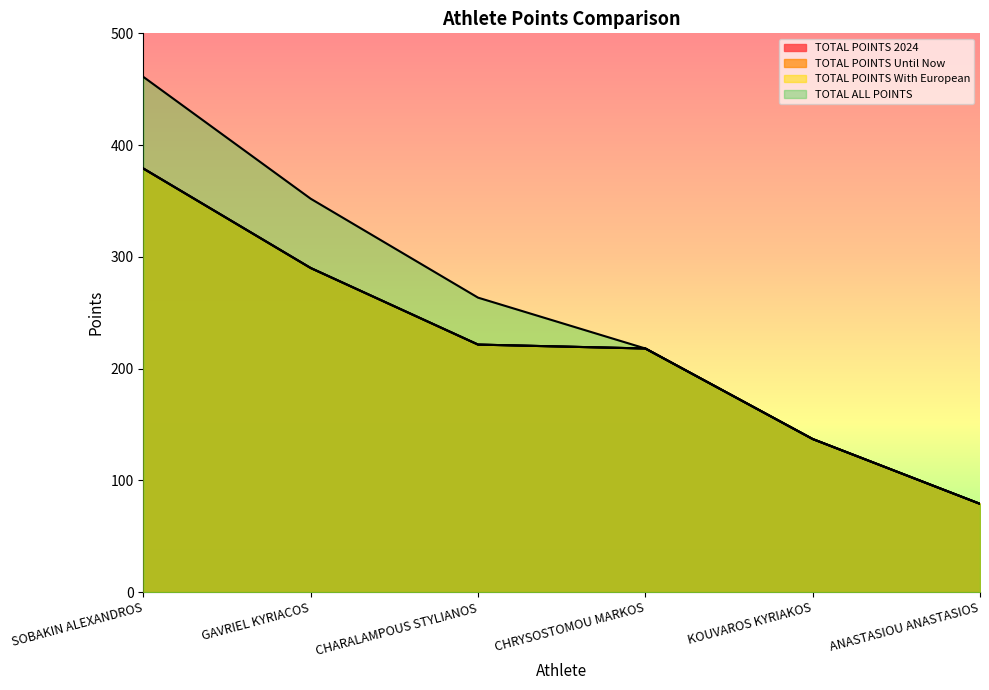

True or false: TOTAL POINTS 2024 and TOTAL ALL POINTS intersect in this chart.

False